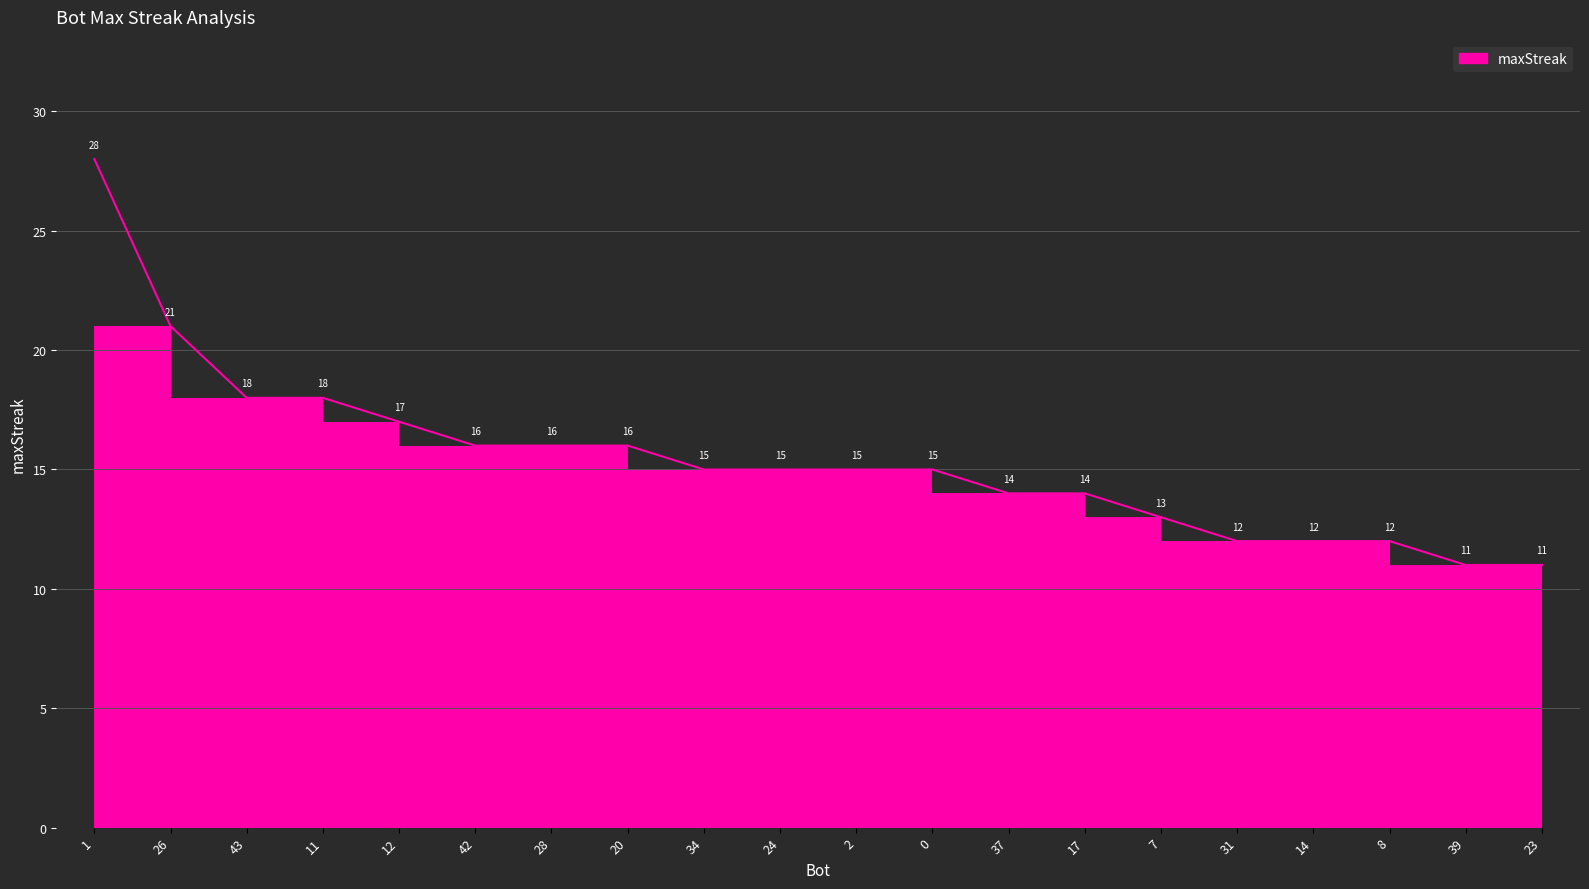

Reading left to right, what are all the values shown in this chart?

1=28	26=21	43=18	11=18	12=17	42=16	28=16	20=16	34=15	24=15	2=15	0=15	37=14	17=14	7=13	31=12	14=12	8=12	39=11	23=11